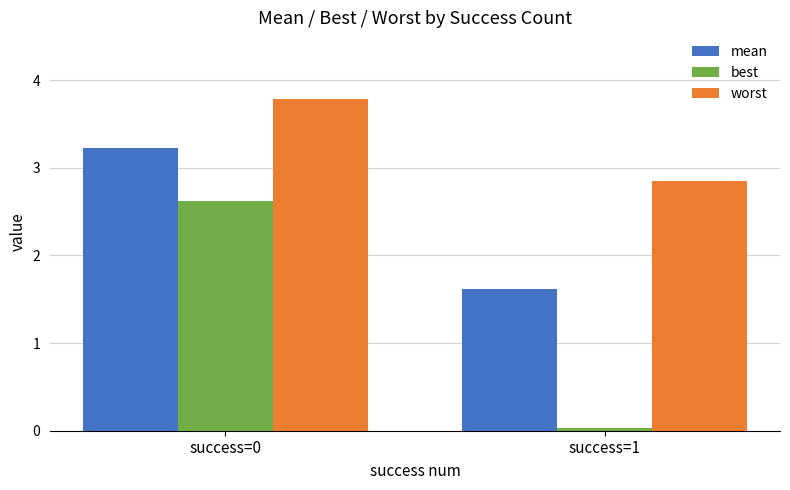

At how many categories does at least one series exceed 2?

2